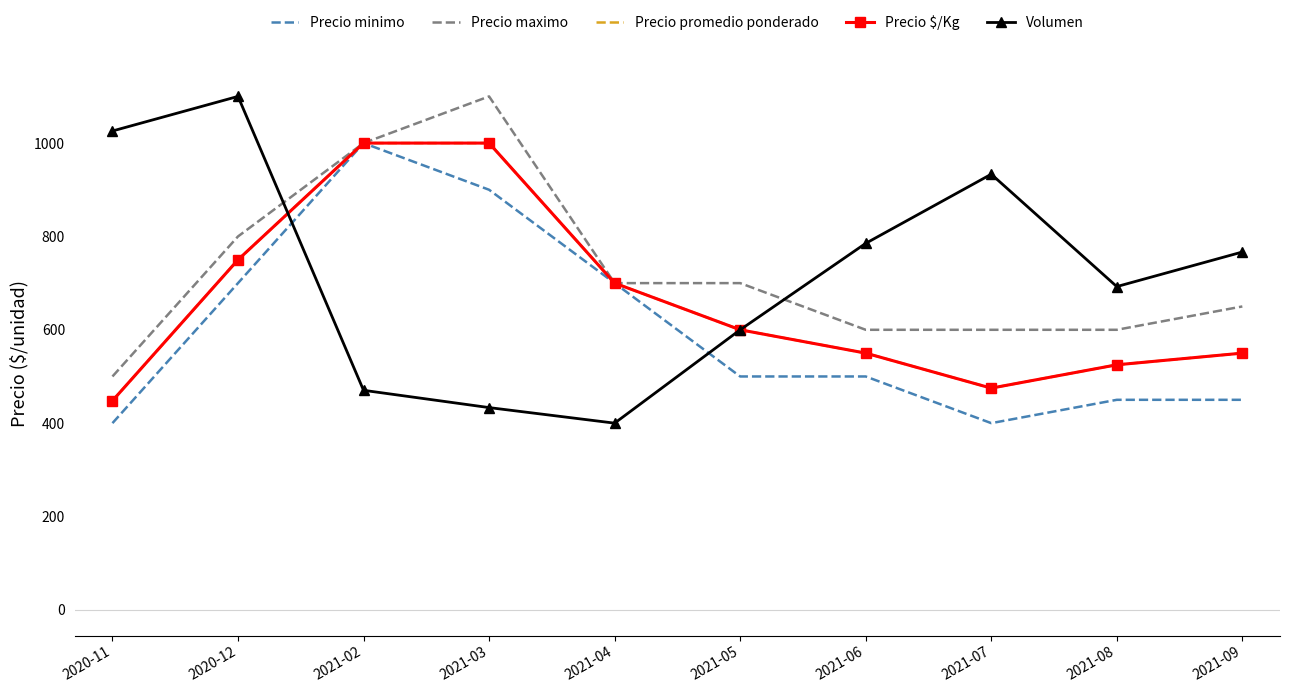

At which label does Volumen reach its minimum?

2021-04